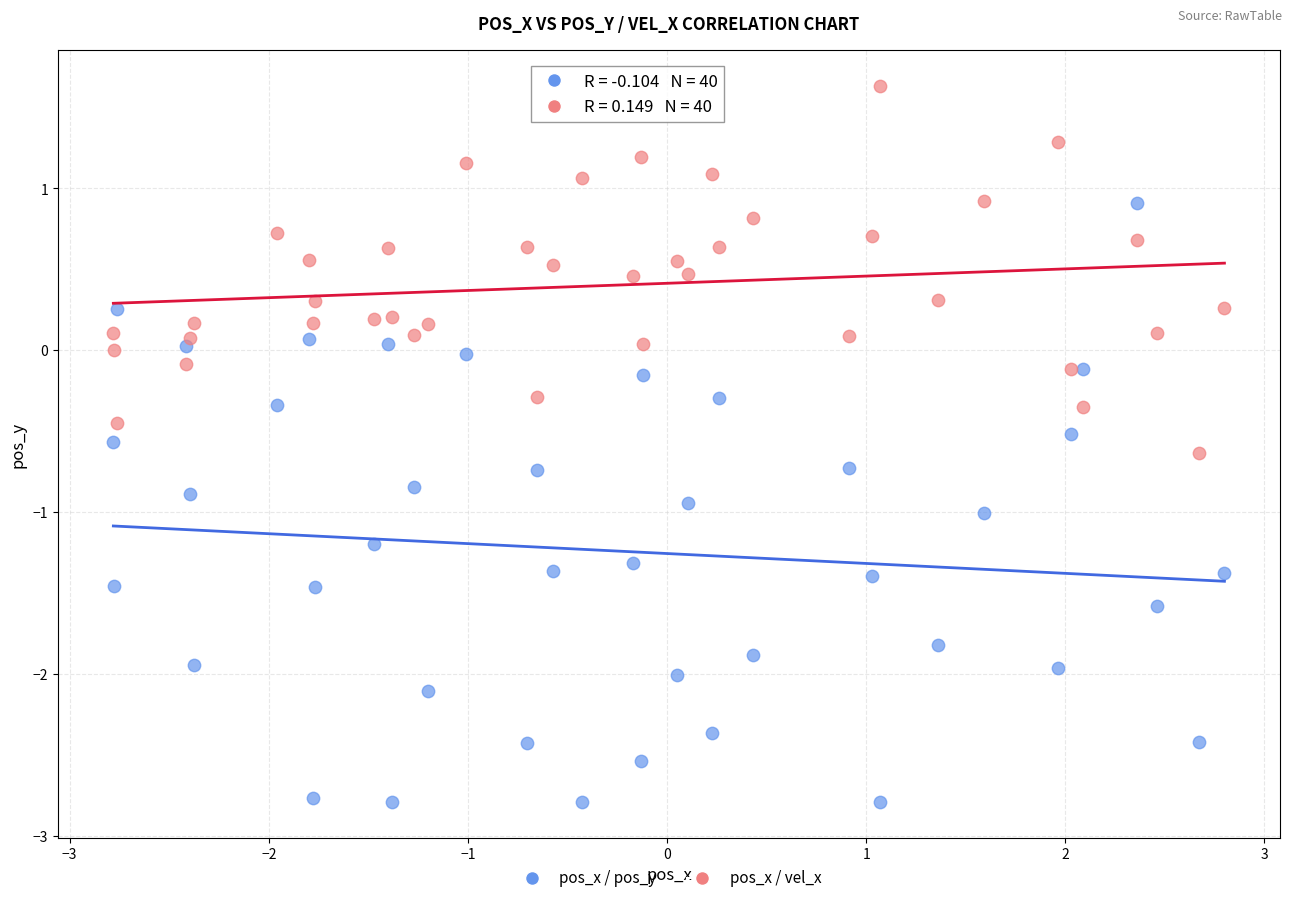

Which series contains the highest Y value?

pos_x / vel_x